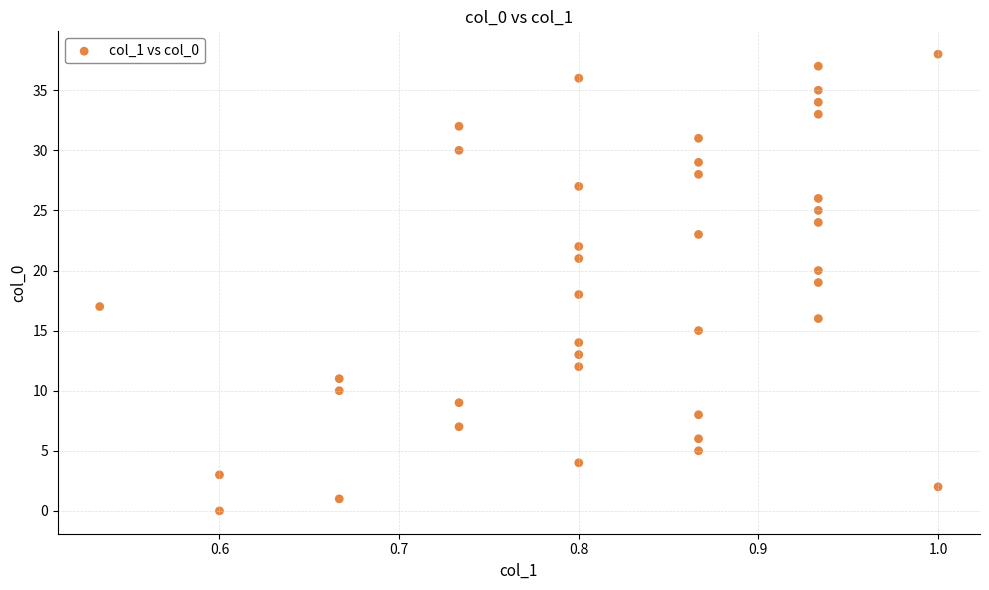

What is the range of Y values (max minus min)?

38